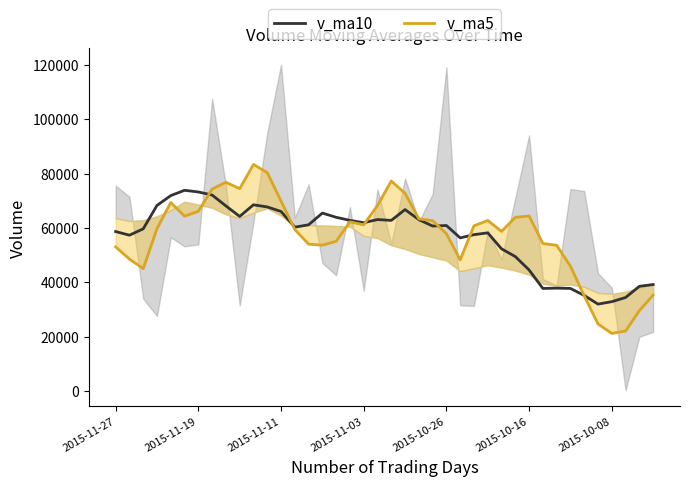

Which has a higher value, 15 or 23?

15